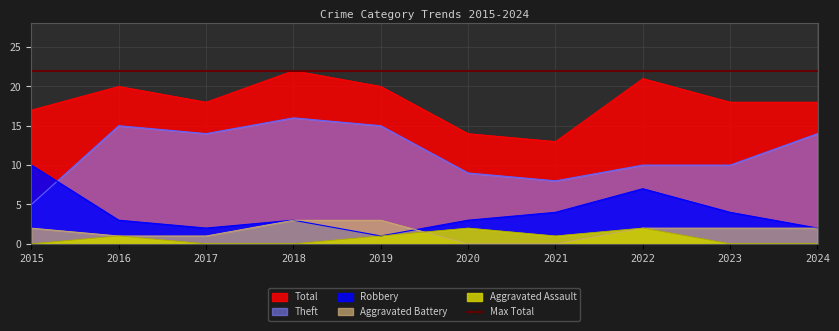

Reading left to right, what are all the values shown in this chart?

Robbery: 10	3	2	3	1	3	4	7	4	2
Theft: 5	15	14	16	15	9	8	10	10	14
Aggravated Battery: 2	1	1	3	3	0	0	2	2	2
Aggravated Assault: 0	1	0	0	1	2	1	2	0	0
Total: 17	20	18	22	20	14	13	21	18	18